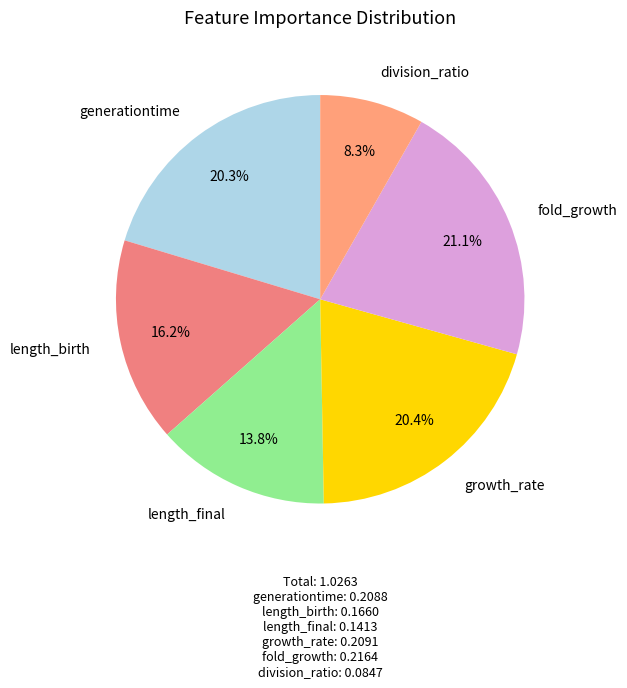

How many slices are in this pie chart?

6